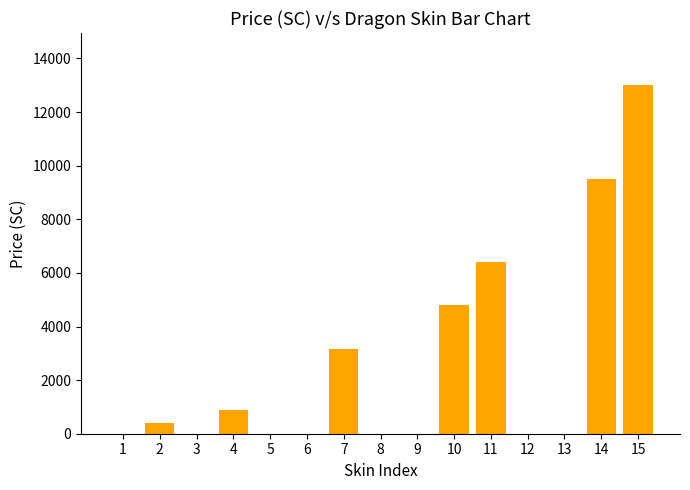

What is the sum of the values at 11 and 10?

11200